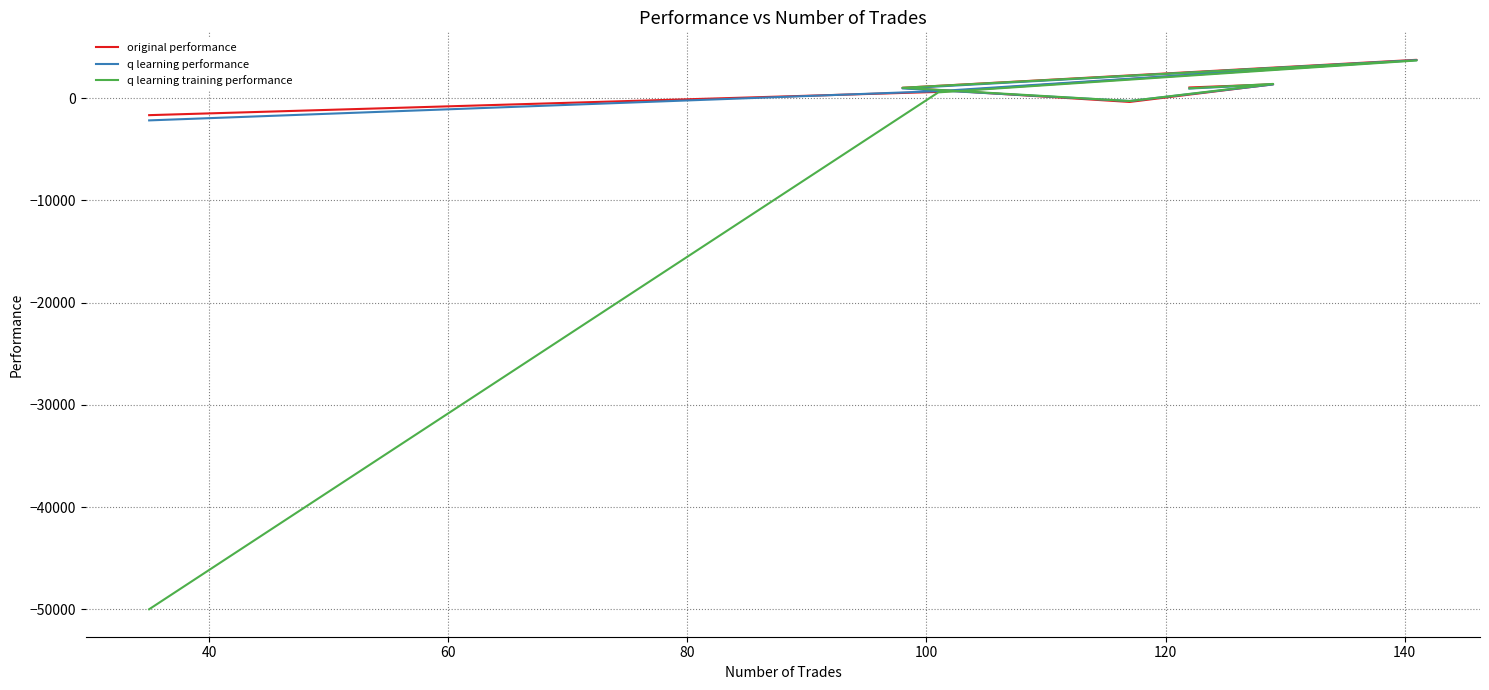

Rank the series by their maximum value, from lowest to highest.

q learning training performance, q learning performance, original performance